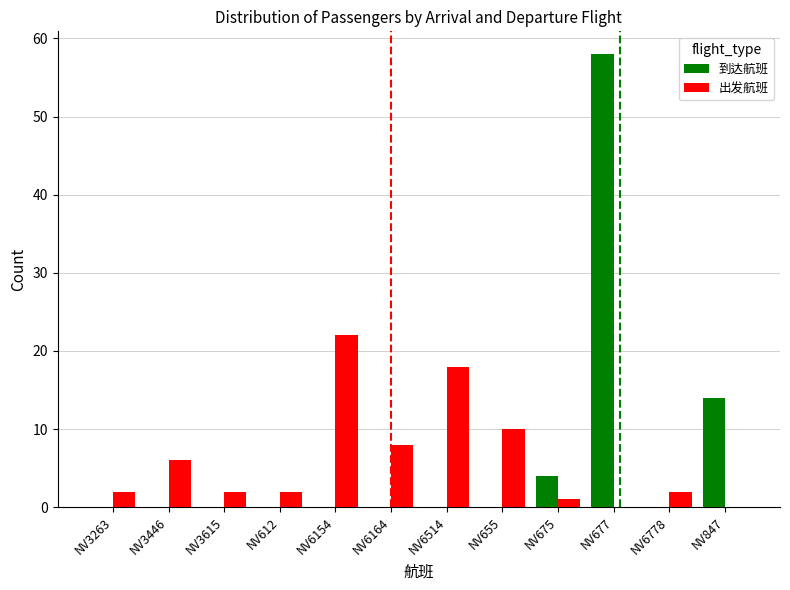

Are the bars grouped side by side (vs. stacked)?

Yes